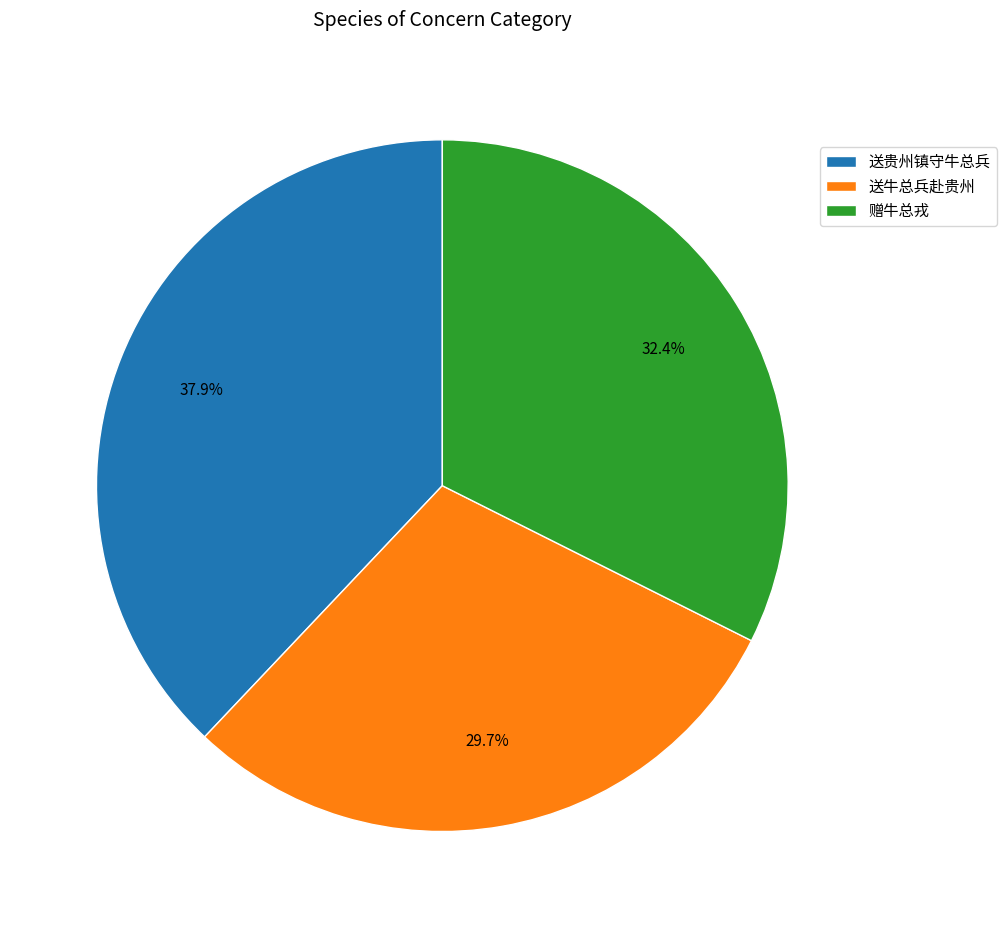

Rank the categories by value from lowest to highest.

送牛总兵赴贵州, 赠牛总戎, 送贵州镇守牛总兵